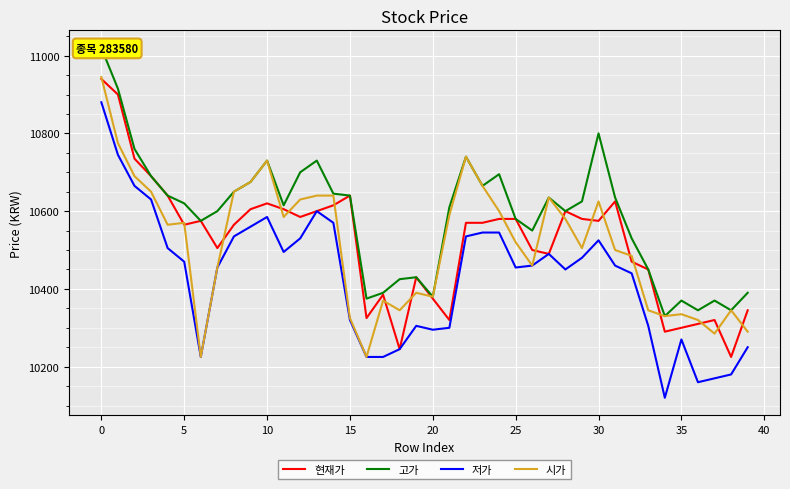

What is the lowest value of the 현재가 series?

10225